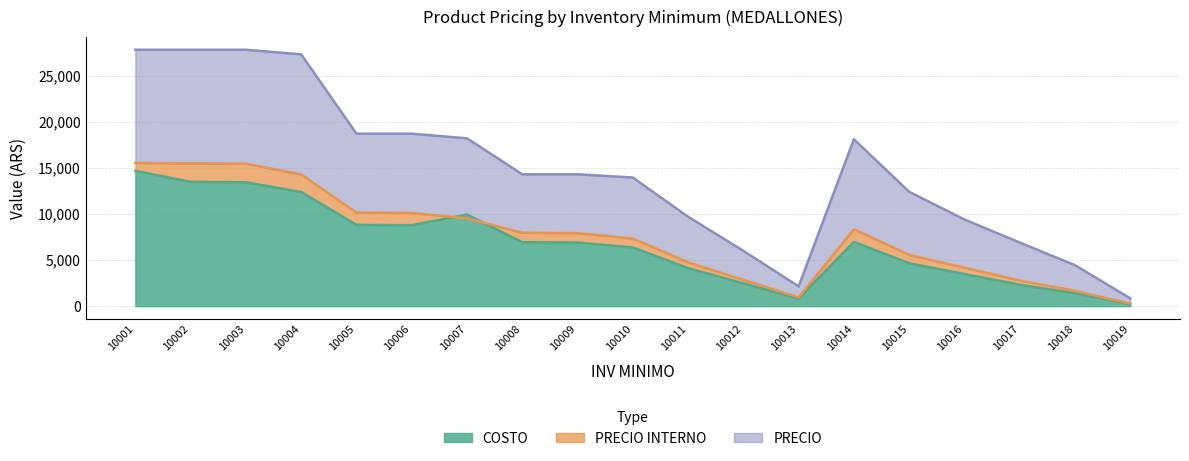

At which category is the sum across all series the highest?

10001